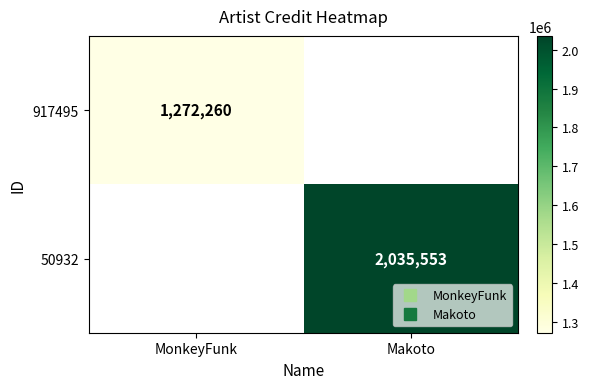

Which label corresponds to the smallest value in the chart?

MonkeyFunk